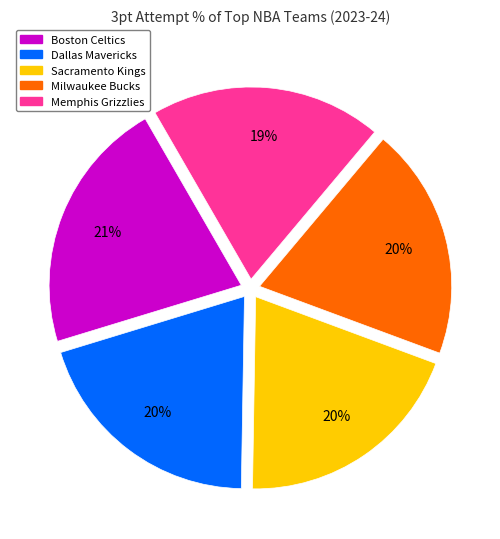

Does Dallas Mavericks represent more than half of the total?

No